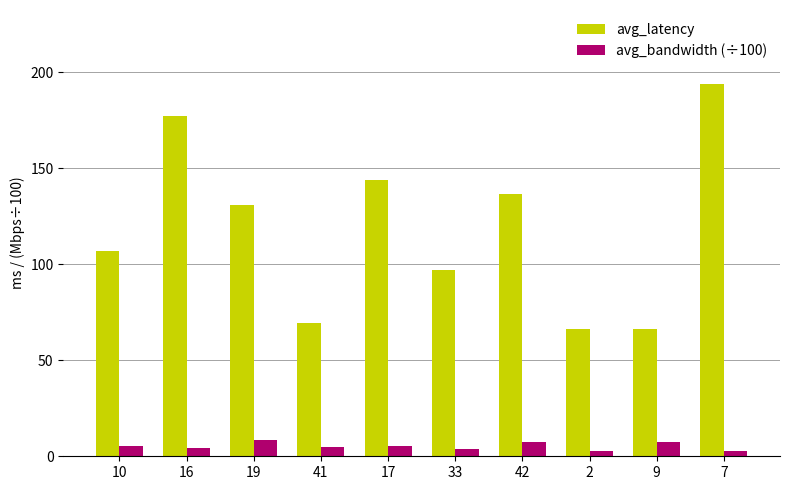

How many series are shown in this chart?

2